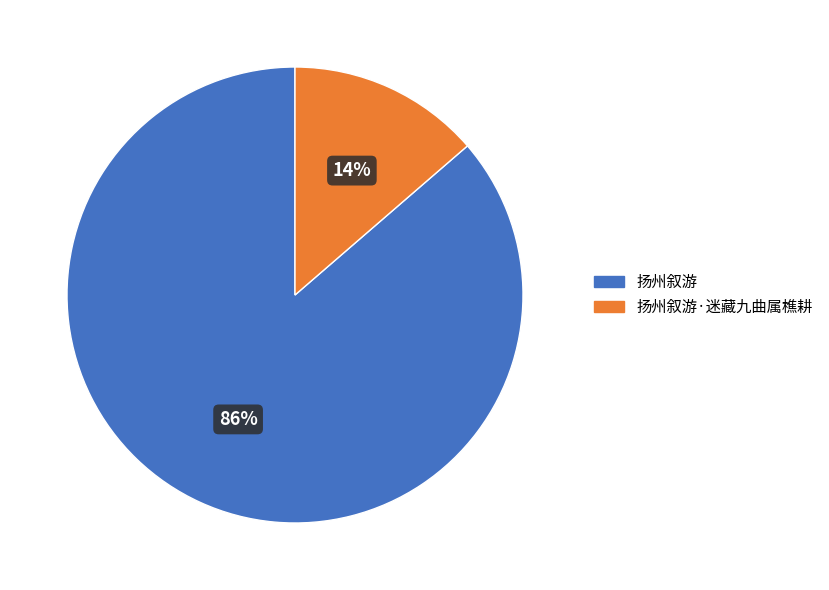

To the nearest percent, what is the average slice percentage?

50%